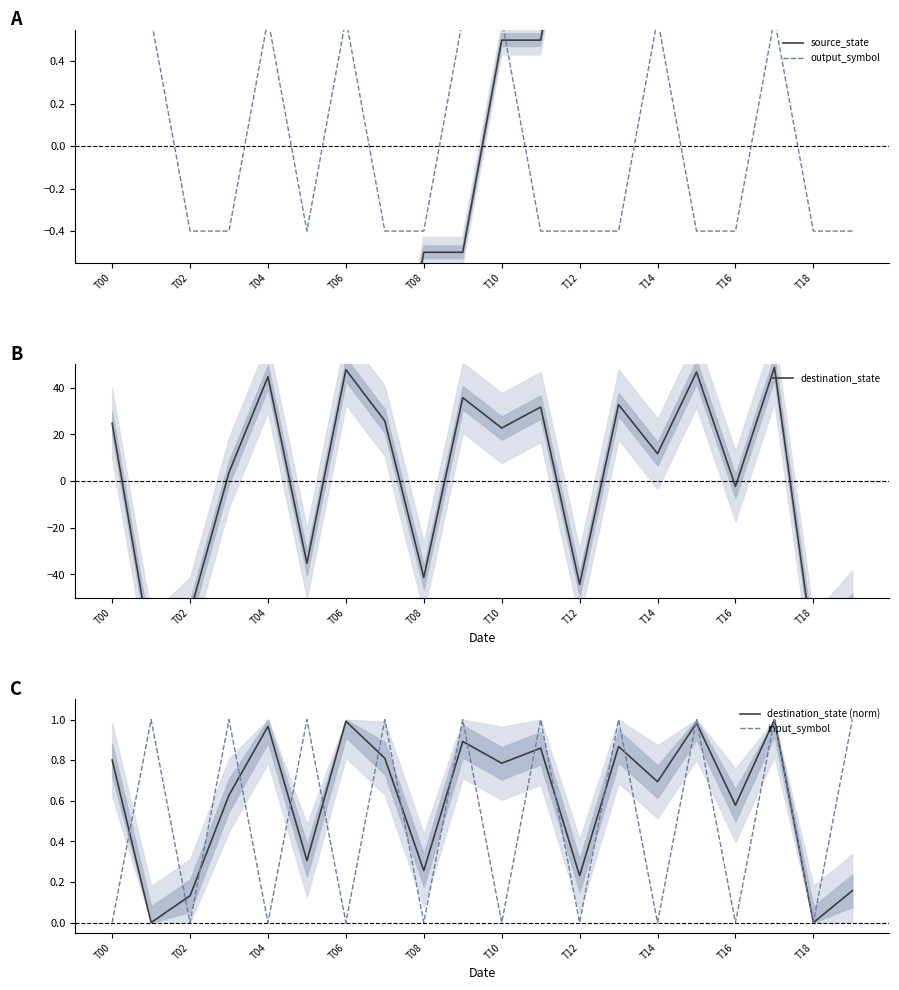

Reading left to right, transcribe all the data shown in this chart.

source_state: -4.5	-4.5	-3.5	-3.5	-2.5	-2.5	-1.5	-1.5	-0.5	-0.5	0.5	0.5	1.5	1.5	2.5	2.5	3.5	3.5	4.5	4.5
output_symbol: 0.6	0.6	-0.4	-0.4	0.6	-0.4	0.6	-0.4	-0.4	0.6	0.6	-0.4	-0.4	-0.4	0.6	-0.4	-0.4	0.6	-0.4	-0.4
destination_state: 24.8	-72.2	-56.2	3.8	44.8	-35.2	47.8	25.8	-41.2	35.8	22.8	31.8	-44.2	32.8	11.8	46.8	-2.2	48.8	-72.2	-53.2
destination_state (norm): 0.8	0.0	0.1	0.6	1.0	0.3	1.0	0.8	0.3	0.9	0.8	0.9	0.2	0.9	0.7	1.0	0.6	1.0	0.0	0.2
input_symbol: 0.0	1.0	0.0	1.0	0.0	1.0	0.0	1.0	0.0	1.0	0.0	1.0	0.0	1.0	0.0	1.0	0.0	1.0	0.0	1.0